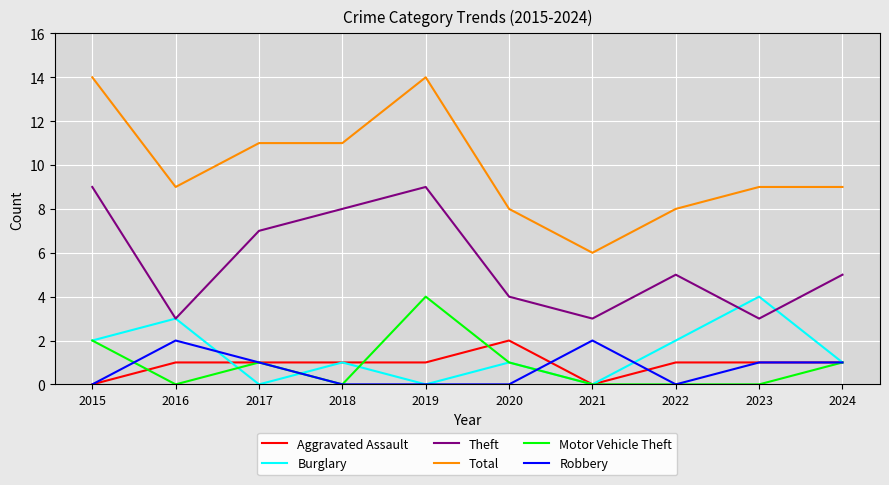

How many lines are shown in the chart?

6